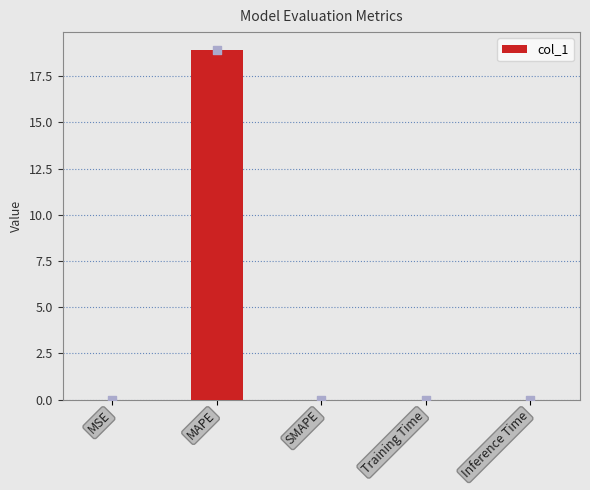

What is the change in value from MAPE to SMAPE?

-18.9